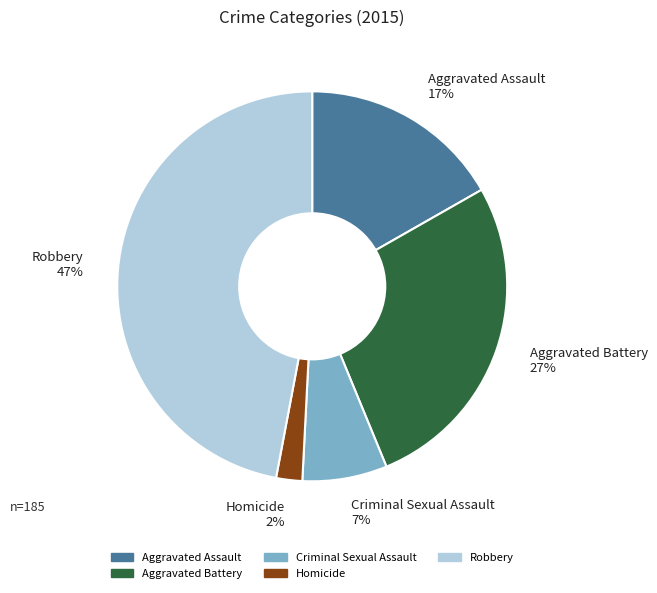

To the nearest percent, what is the difference between the Robbery and Criminal Sexual Assault slice percentages?

40%